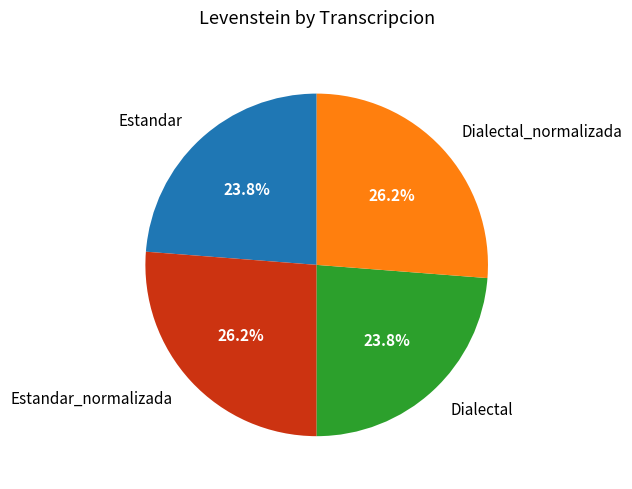

To the nearest percent, what portion does Estandar_normalizada represent?

26%